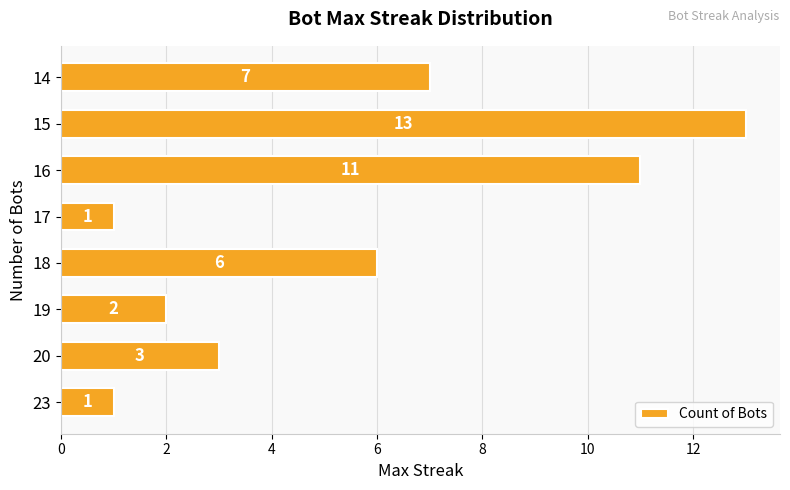

Count the number of data series in this chart.

1